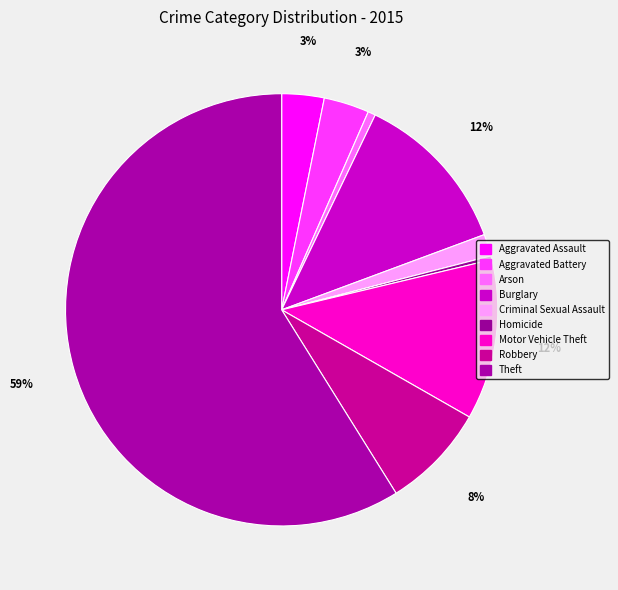

Count the number of slices in the pie.

9